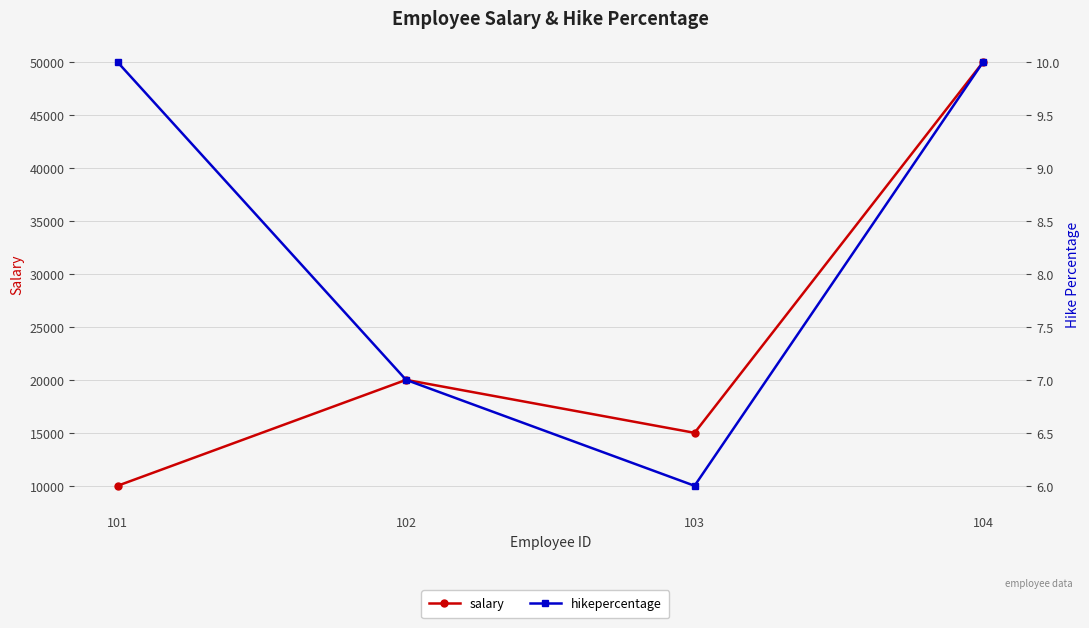

What is the difference between the highest and lowest values at 104?

49990